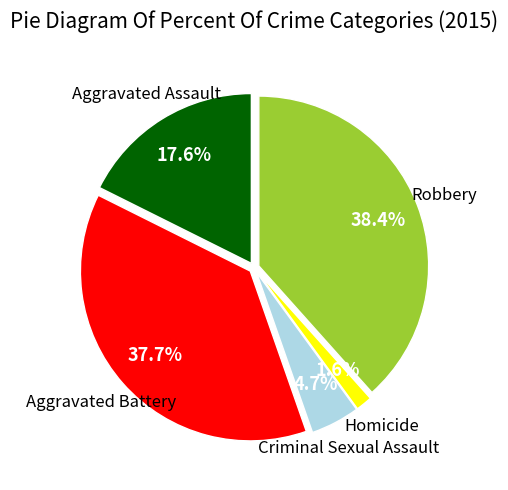

How many slices are in this pie chart?

5